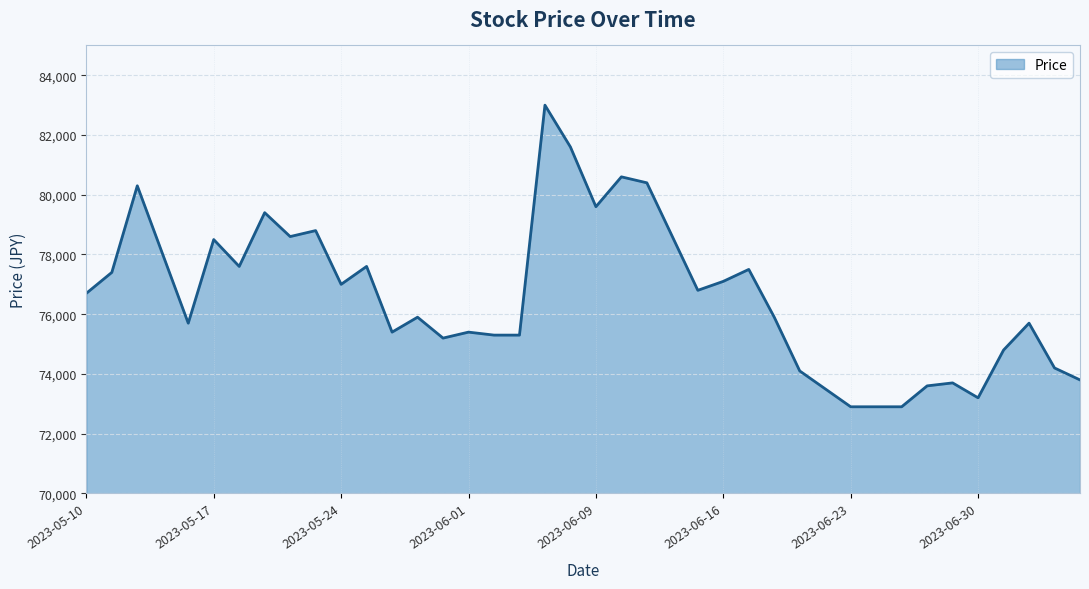

What is the difference between the maximum and minimum values?

10100